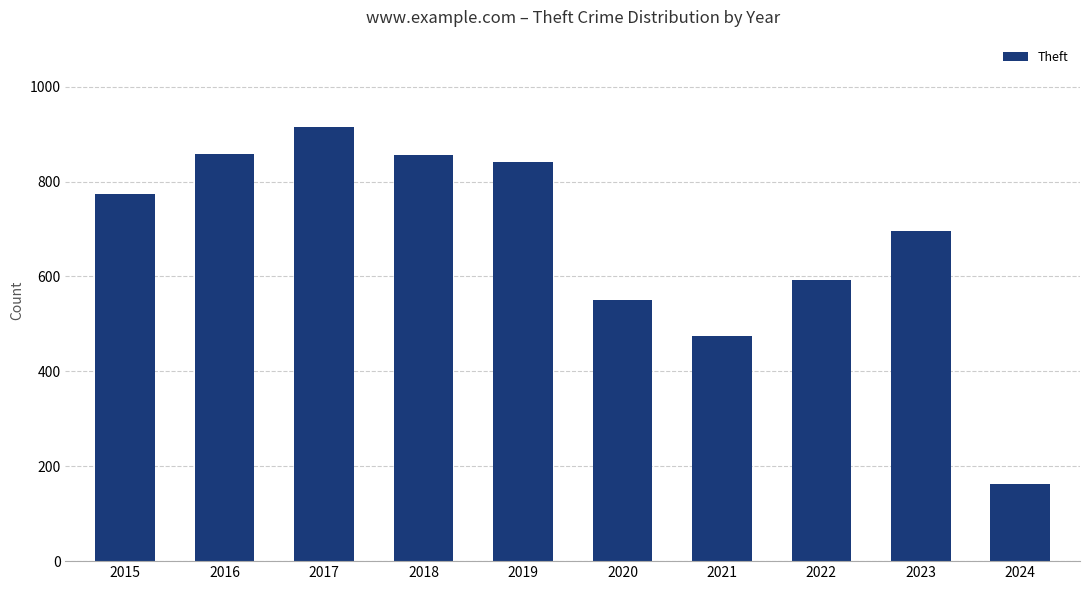

Where is the data nearest to the value 539?

2020